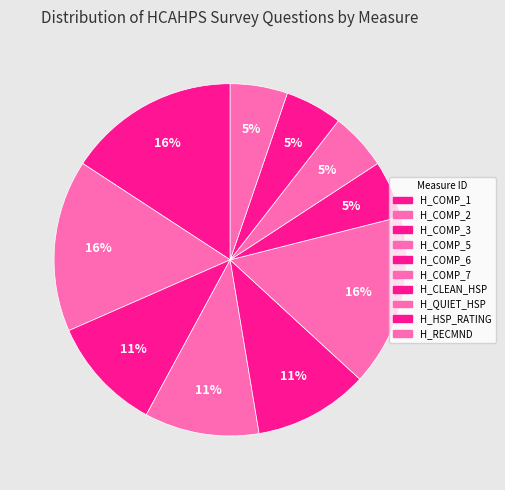

Rank the categories by value from lowest to highest.

H_CLEAN_HSP, H_QUIET_HSP, H_HSP_RATING, H_RECMND, H_COMP_3, H_COMP_5, H_COMP_6, H_COMP_1, H_COMP_2, H_COMP_7